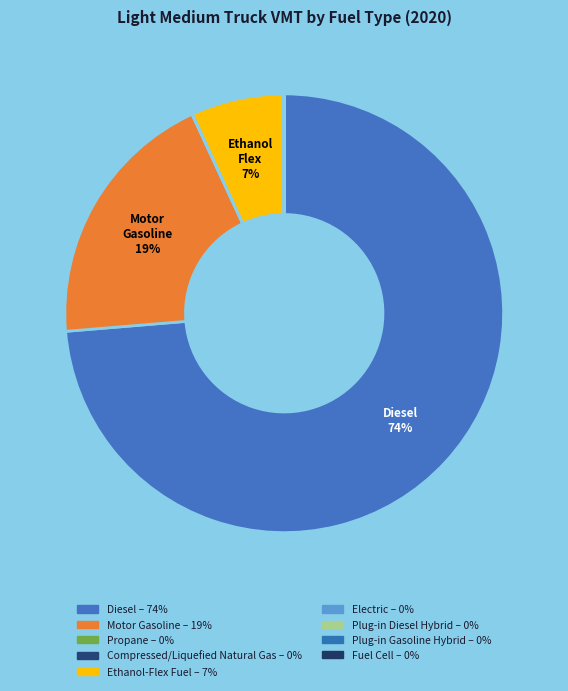

Which category has the smallest portion of the pie?

Fuel Cell